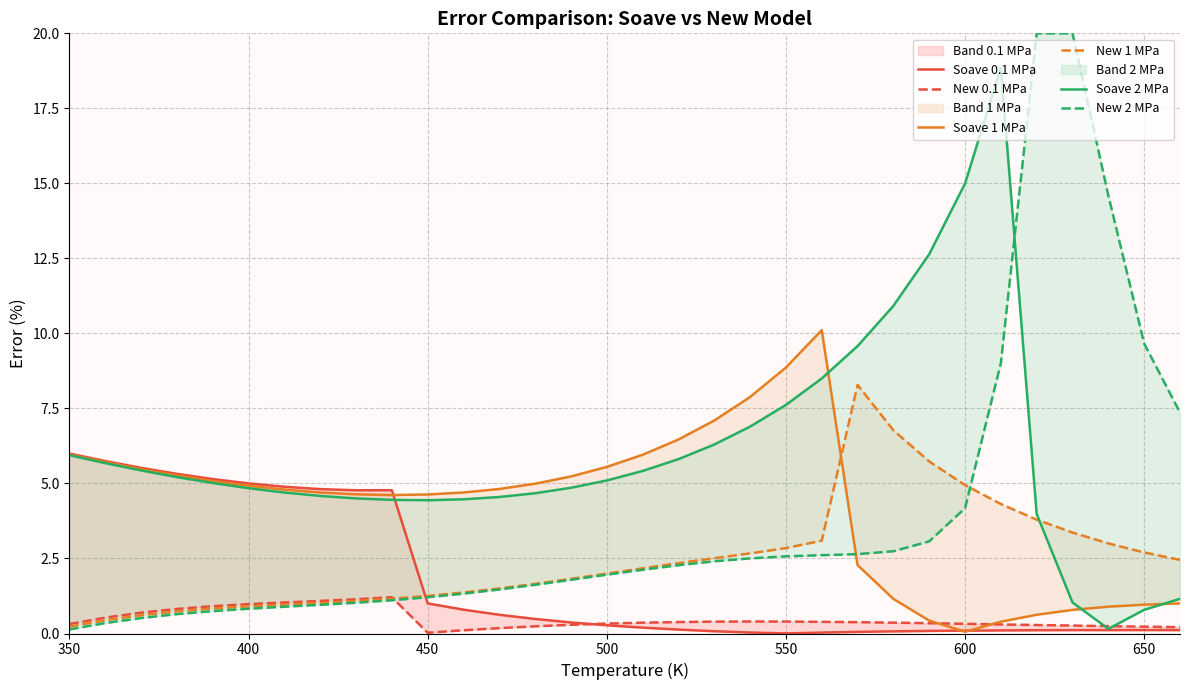

What is the difference between the maximum and minimum values in the Soave 2 MPa series?

18.7